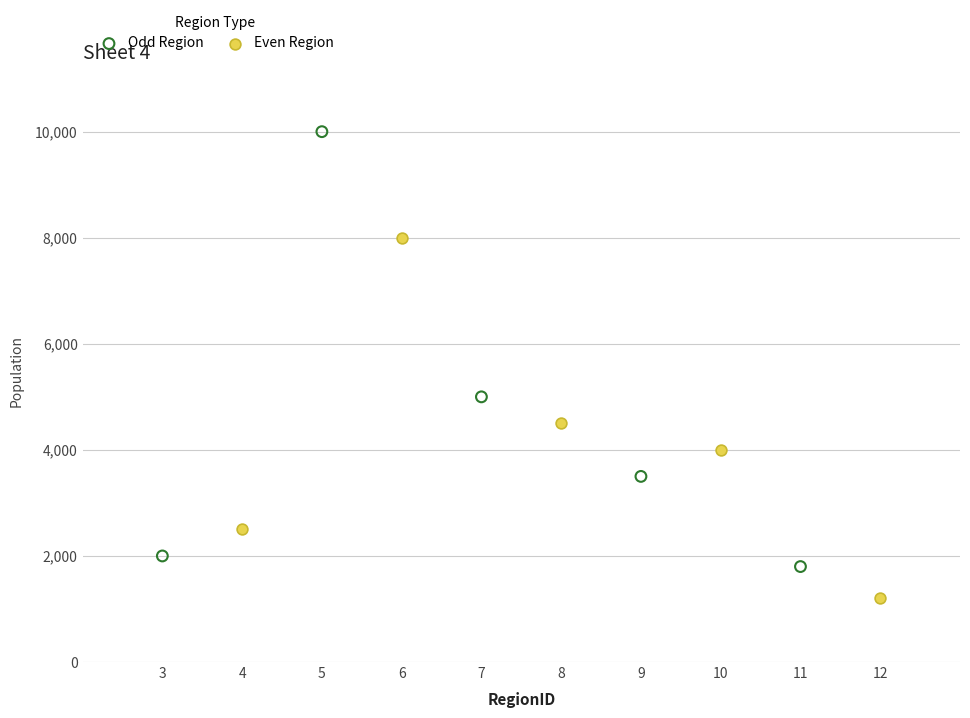

Which series contains the highest Y value?

Odd Region